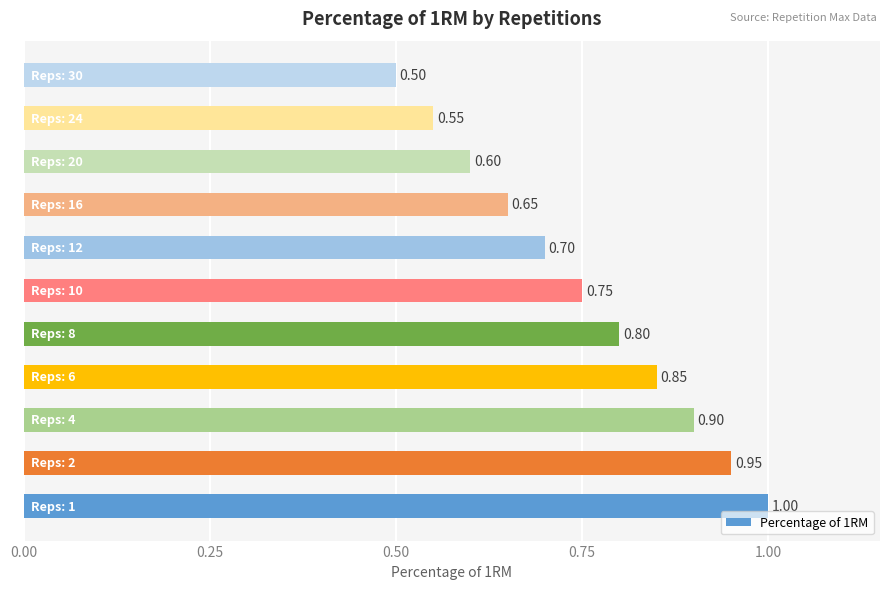

What is the difference between the maximum and minimum values?

0.5